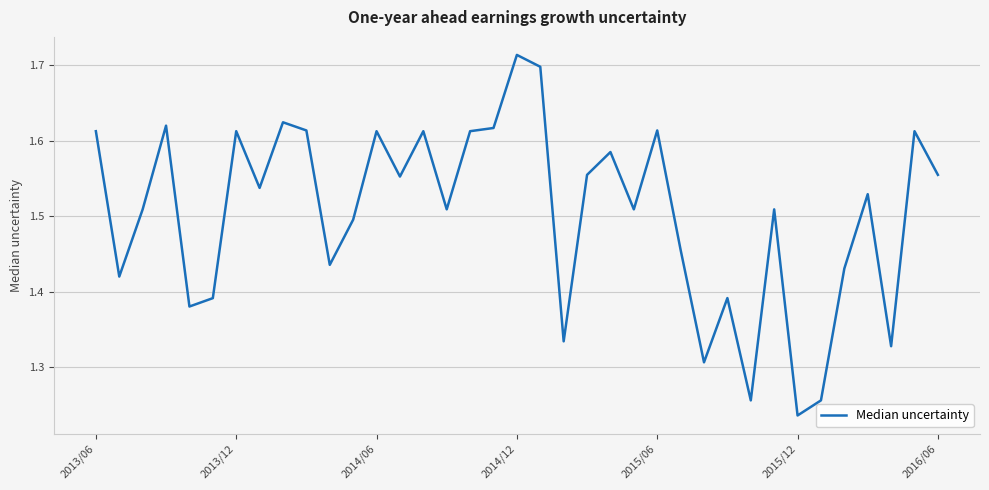

Does the chart have visible grid lines?

Yes